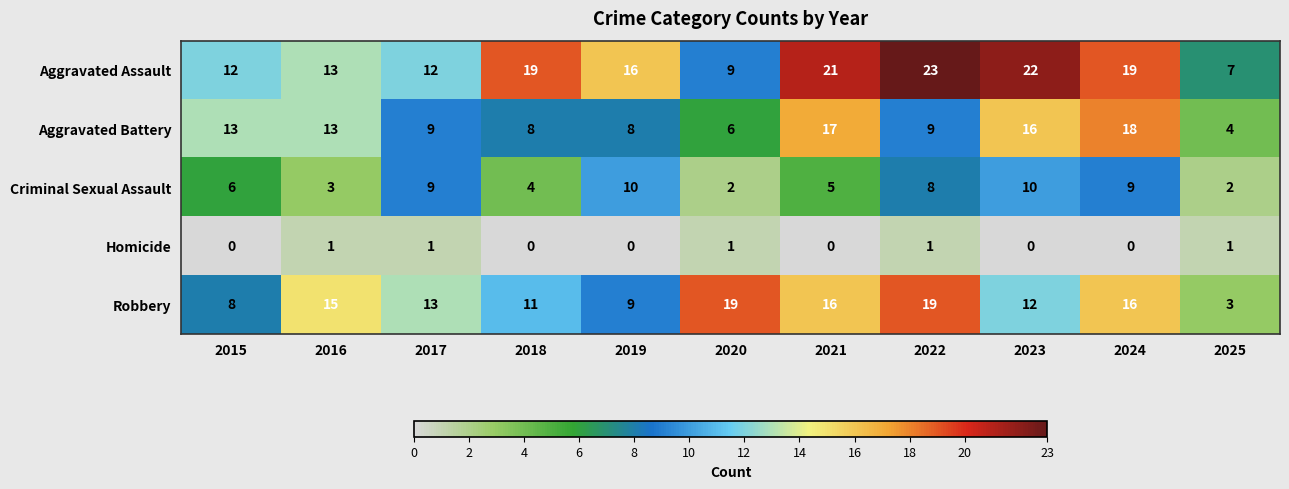

What is the difference between the Robbery values at 2018 and 2021?

5